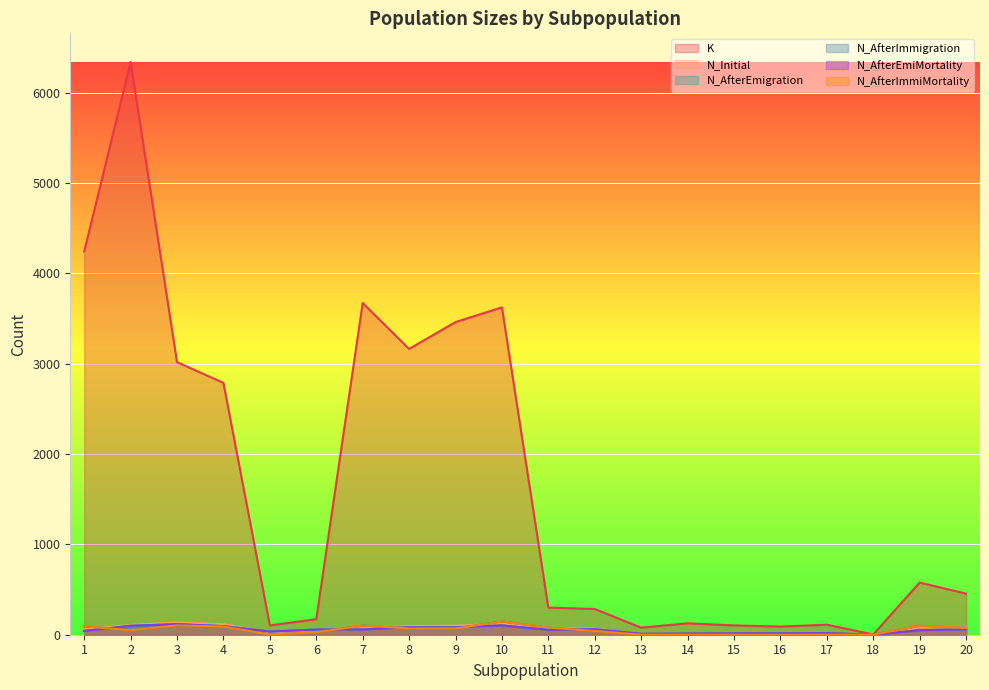

Reading right to left, extract all data points from this chart.

K: 455	577	3	111	90	103	126	78	285	300	3623	3460	3163	3671	172	103	2787	3017	6339	4241
N_Initial: 79	82	0	0	0	0	0	0	69	70	121	99	96	70	43	27	116	136	108	61
N_AfterEmigration: 59	50	0	18	16	15	13	10	61	54	103	82	83	58	57	35	95	117	99	42
N_AfterImmigration: 74	99	0	0	0	0	0	0	41	79	147	69	69	101	28	1	90	103	49	94
N_AfterEmiMortality: 59	50	0	18	16	15	13	10	61	54	103	82	83	58	57	35	95	117	99	42
N_AfterImmiMortality: 74	99	0	0	0	0	0	0	41	79	147	69	69	101	28	1	90	103	49	94